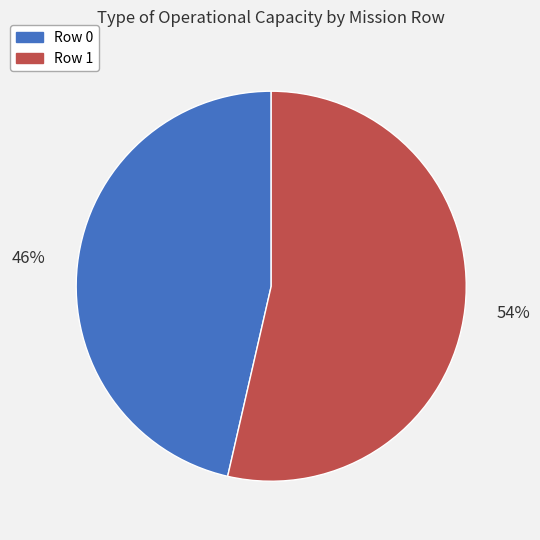

Which slice represents more than half of the pie?

Row 1